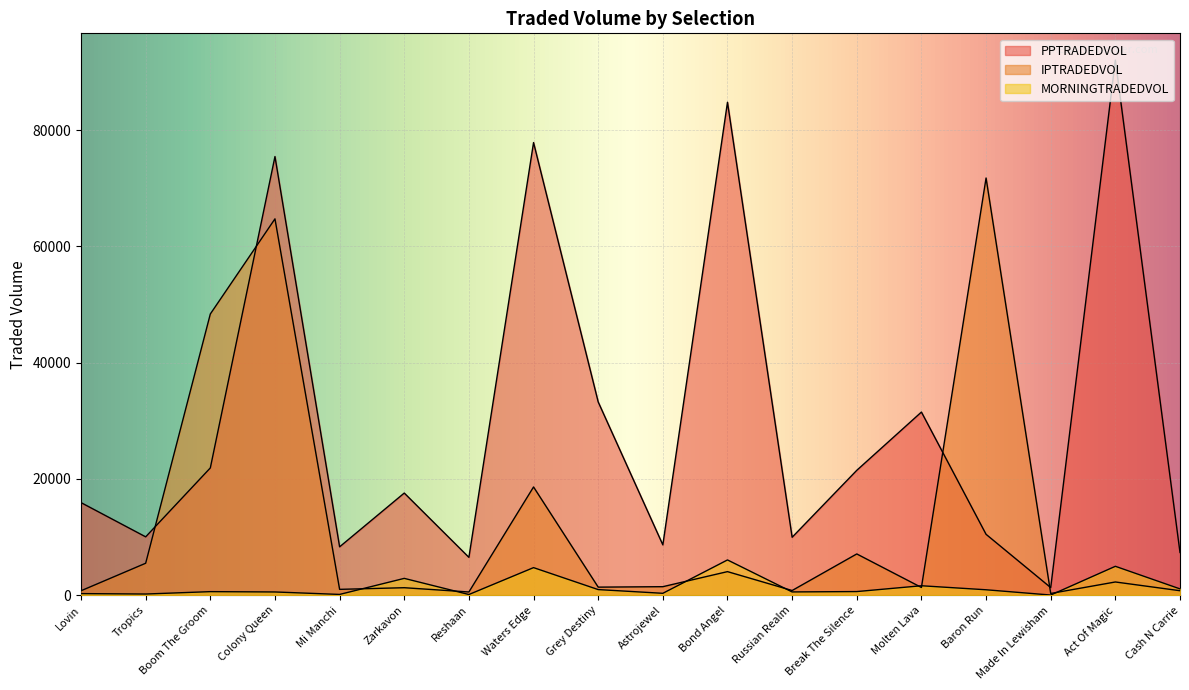

What position from the left is Mi Manchi?

5